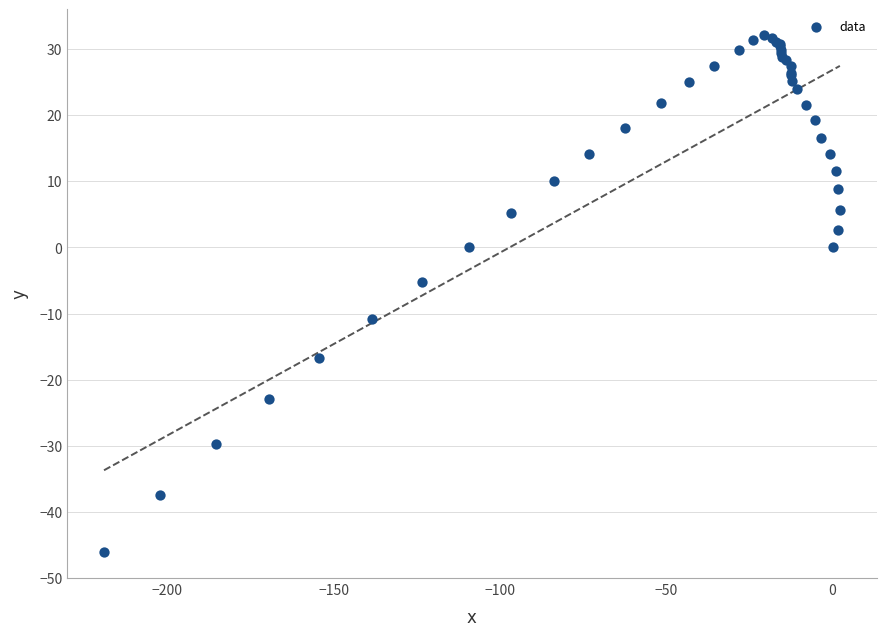

What Y value in the scatter plot is closest to -7?

-5.3